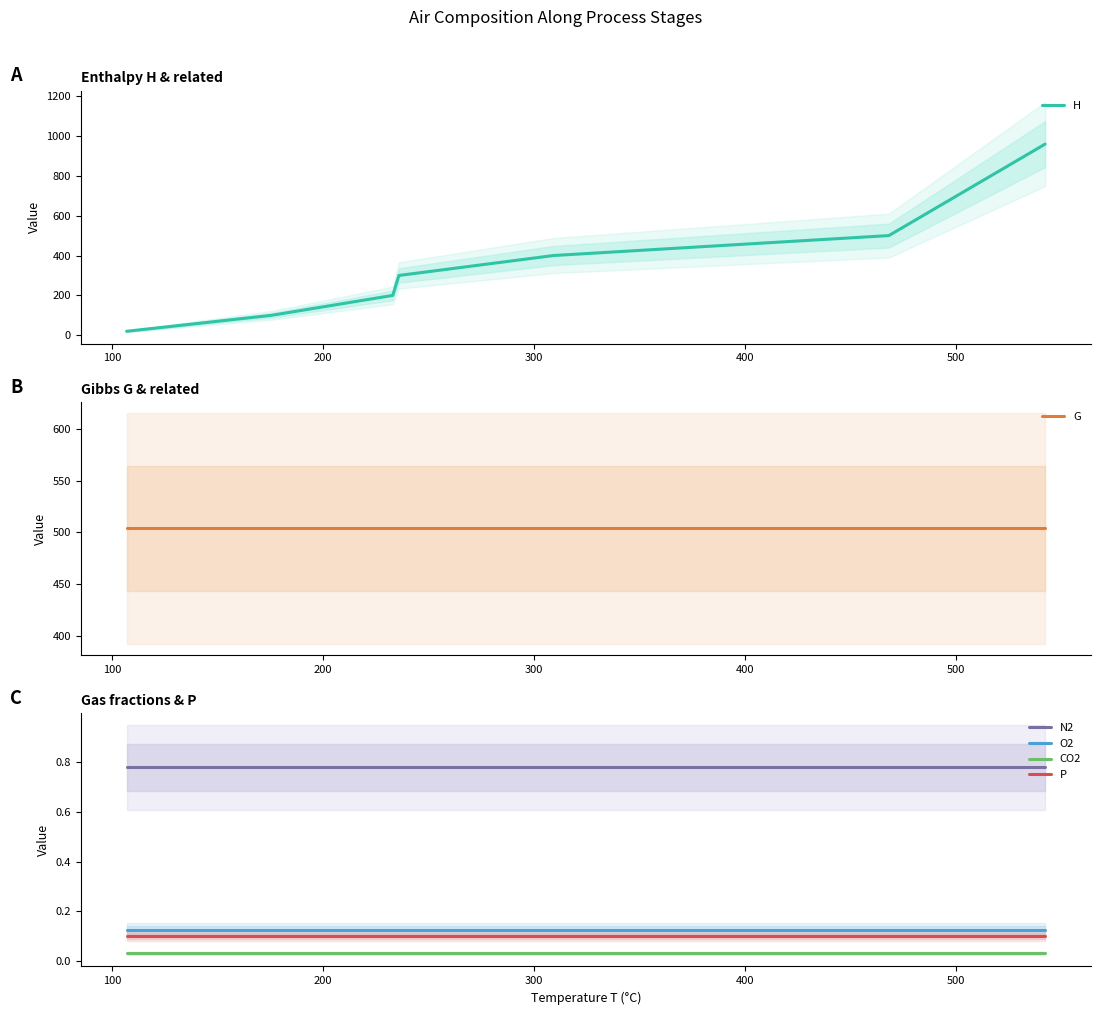

True or false: H has a value of 6.7 at 0.

False